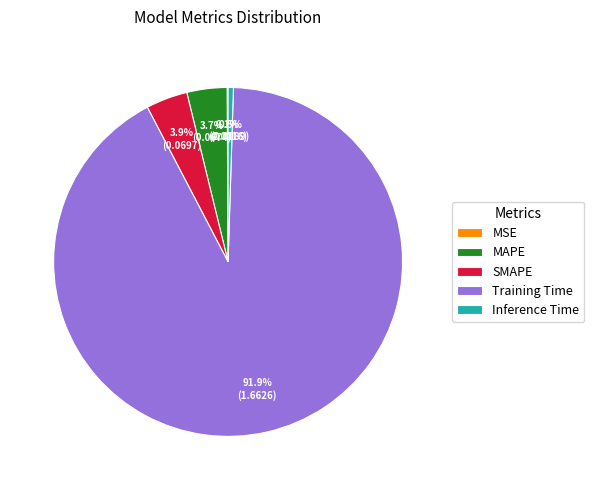

Is there a majority slice in this chart?

Yes